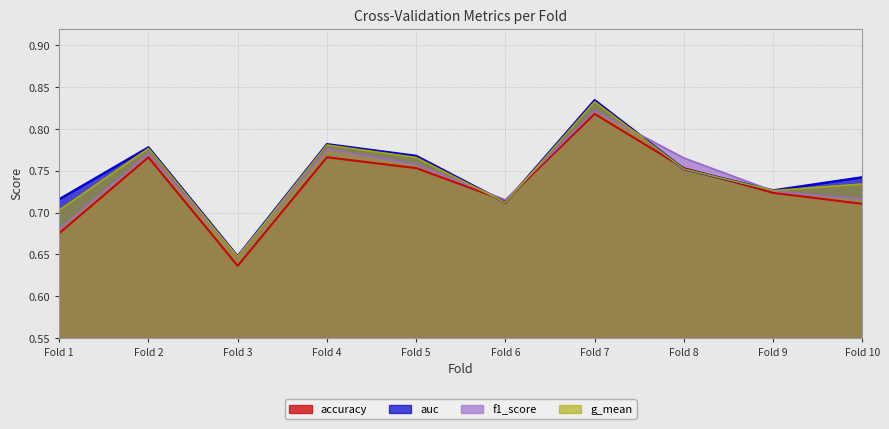

Where is the first local maximum for auc?

Fold 2